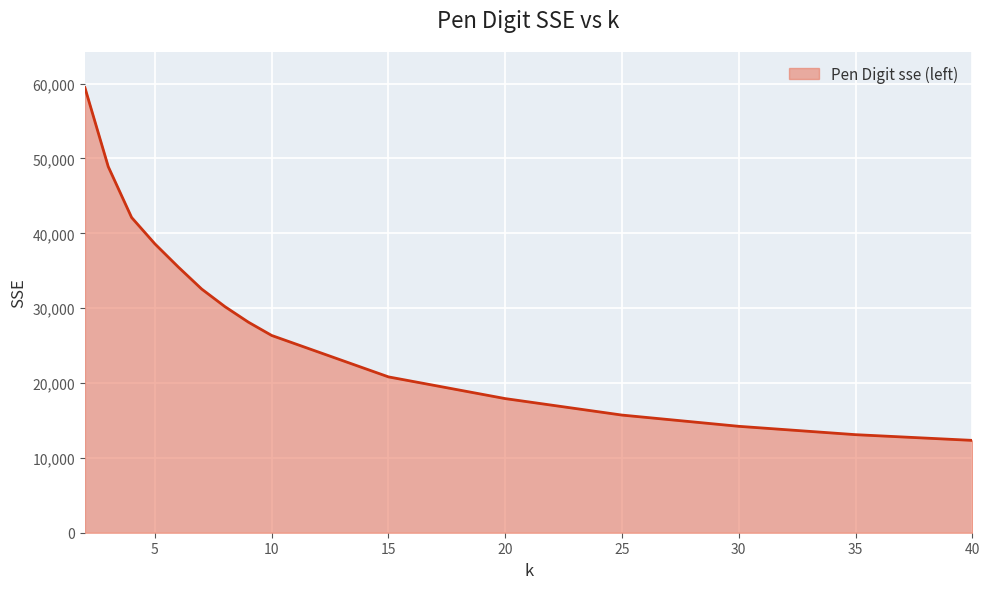

What is the minimum value shown in the chart?

12337.8